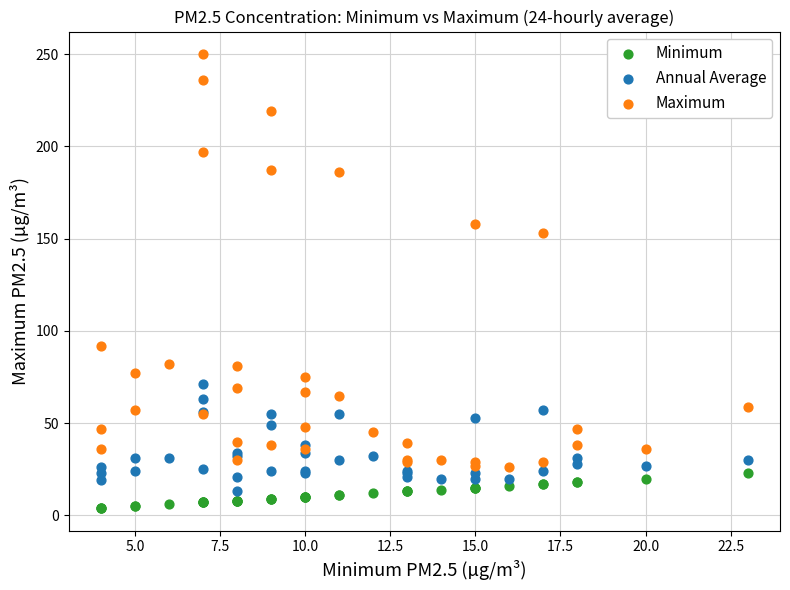

Across all series, what Y value is closest to 127?

153